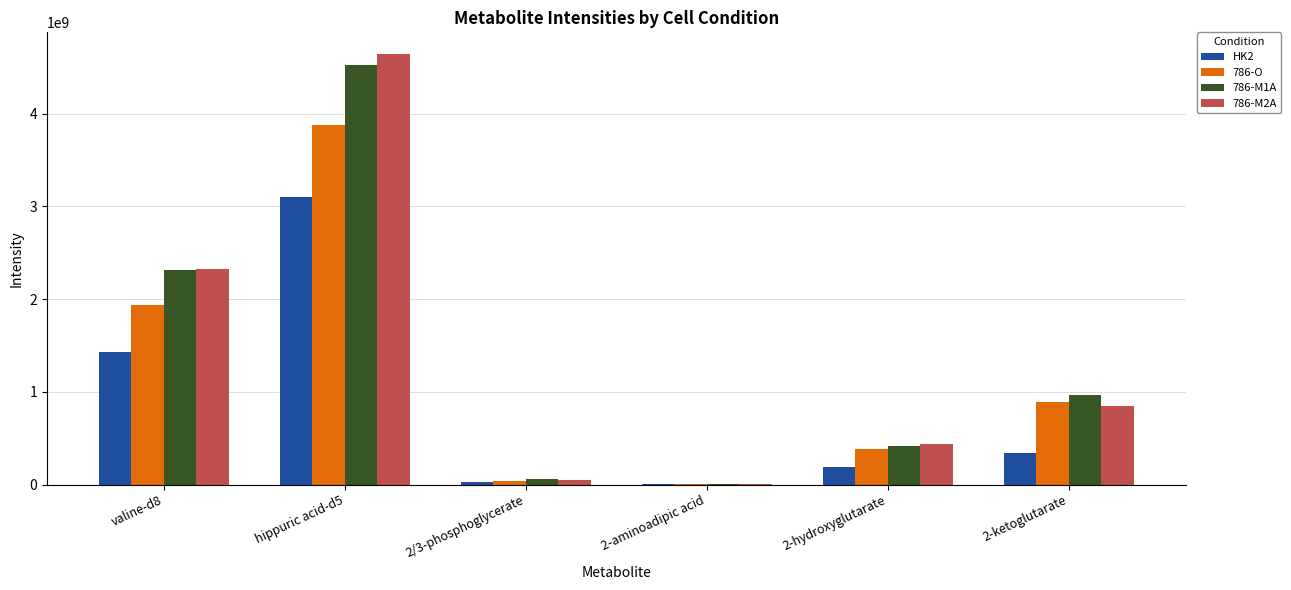

Is the value of HK2 at valine-d8 greater than the value of 786-M2A at hippuric acid-d5?

No